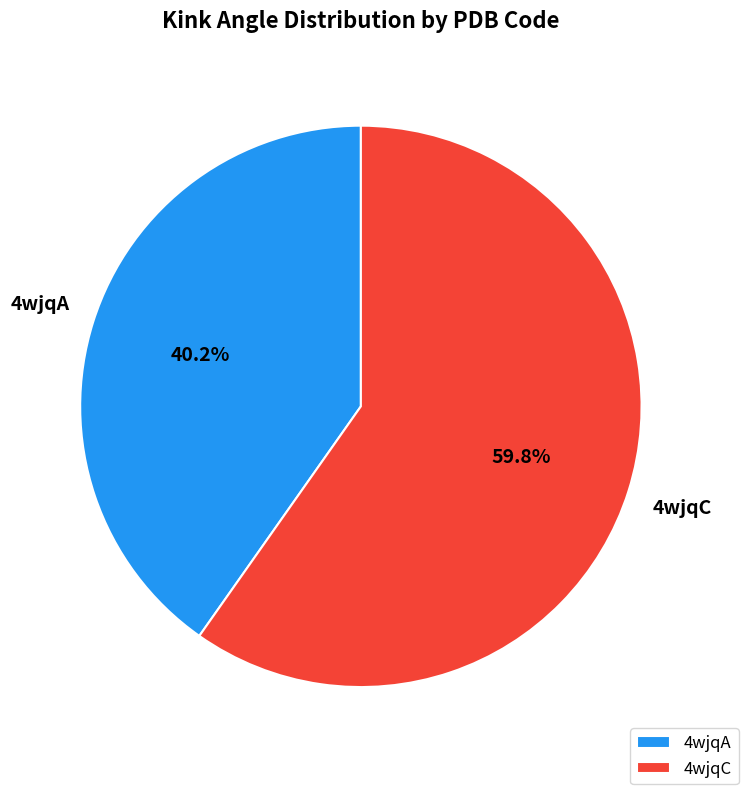

True or false: 4wjqC accounts for 60% of the total.

True